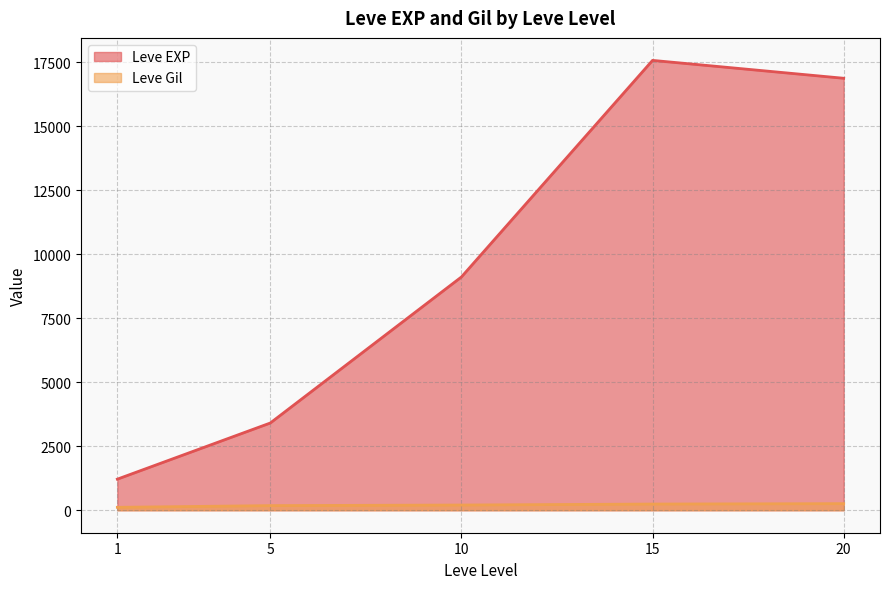

The Leve Gil series shows 123 at 10. True or false?

False